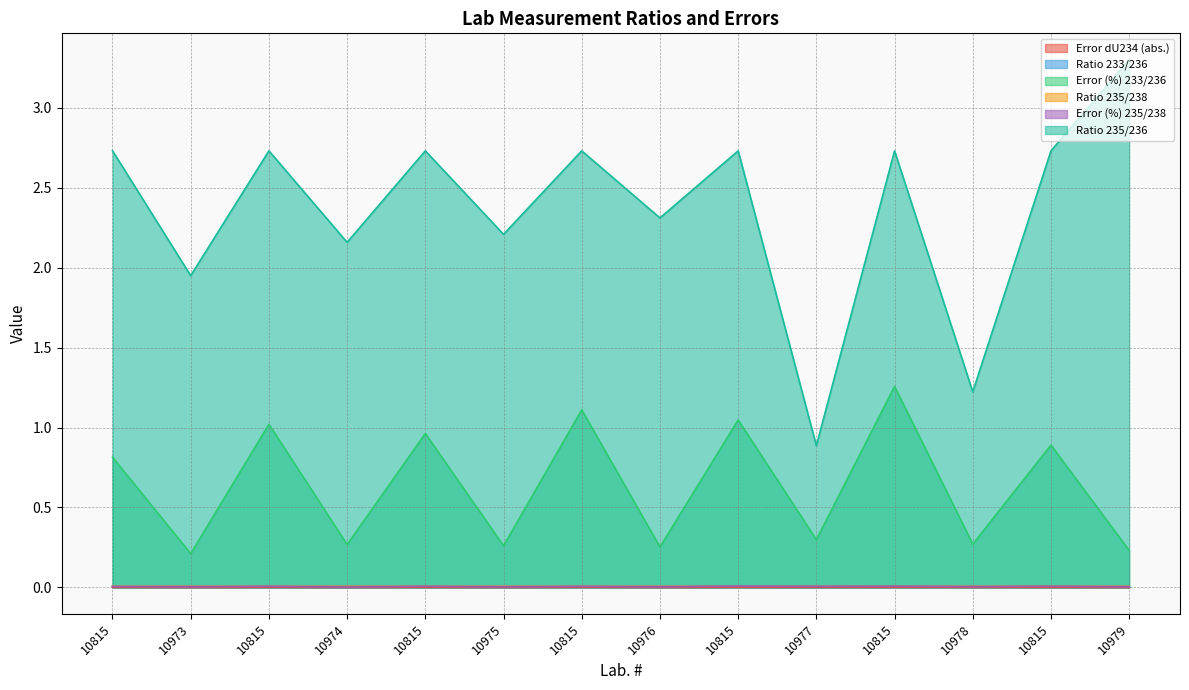

What is the sum of the Ratio 235/236 values at 10815 and 10974?

4.9